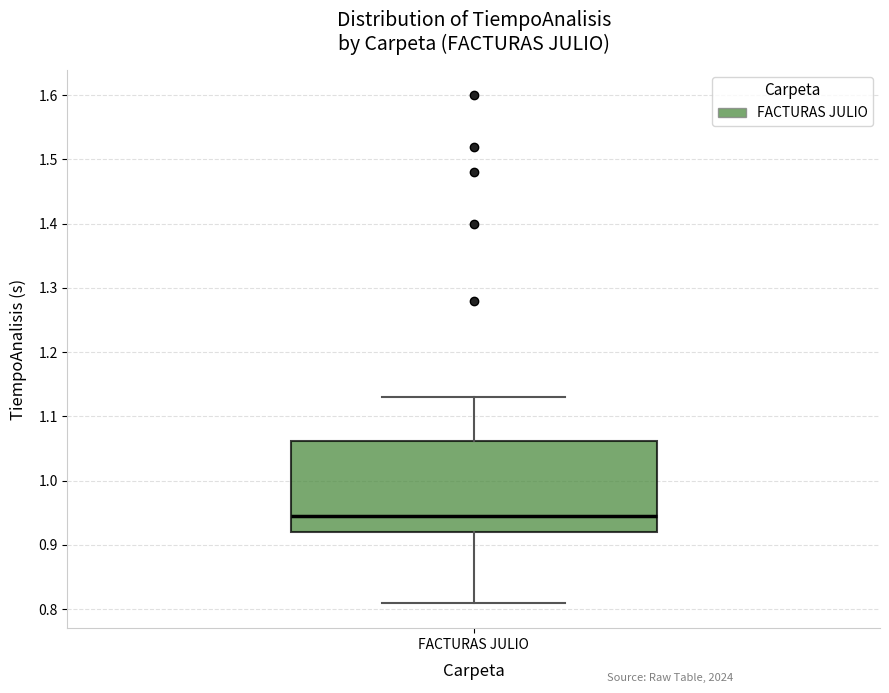

Read this box plot against the y-axis: the position of the median line, the range covered by the box, and the ends of both whiskers. The values are not printed on the chart, so give them approximately, as read against the axis.

median 0.95, box 0.92 to 1.06, whiskers 0.81 to 1.13